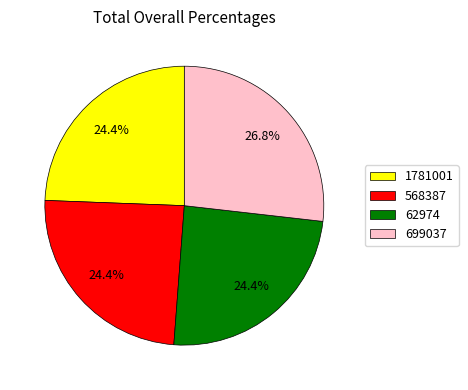

Between 699037 and 62974, which is larger?

699037